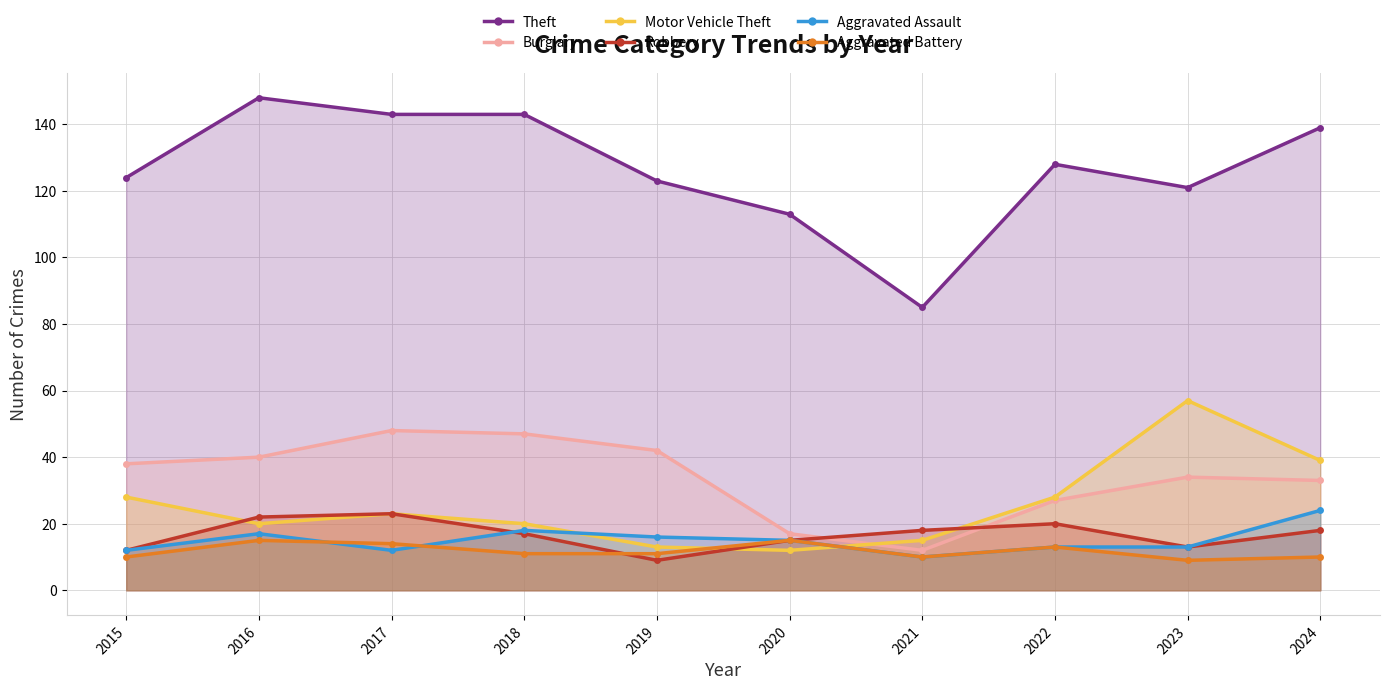

True or false: Robbery and Theft cross at least once.

False